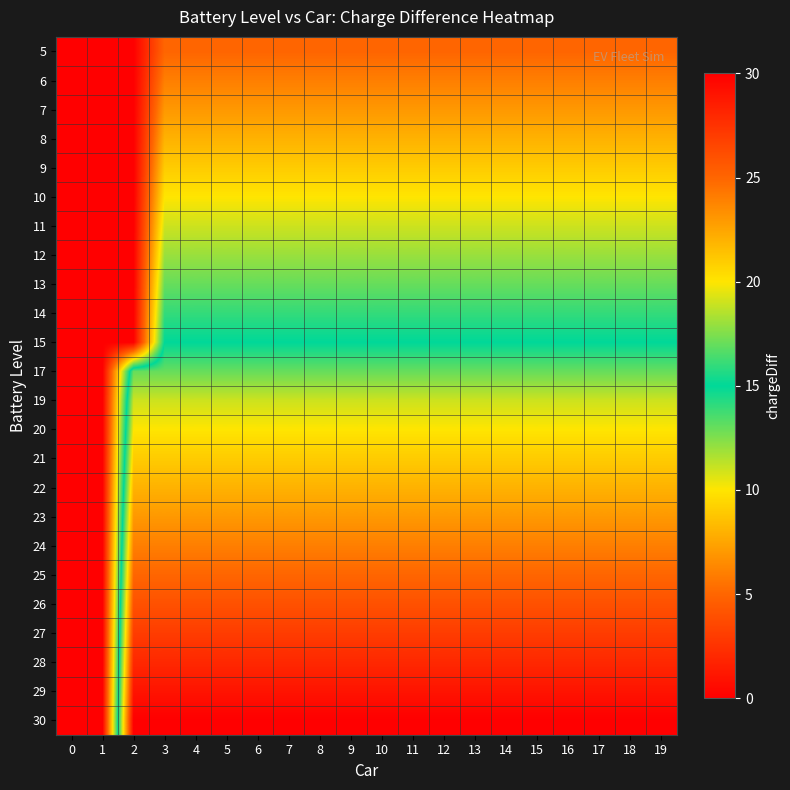

At how many categories does at least one series exceed 5?

18